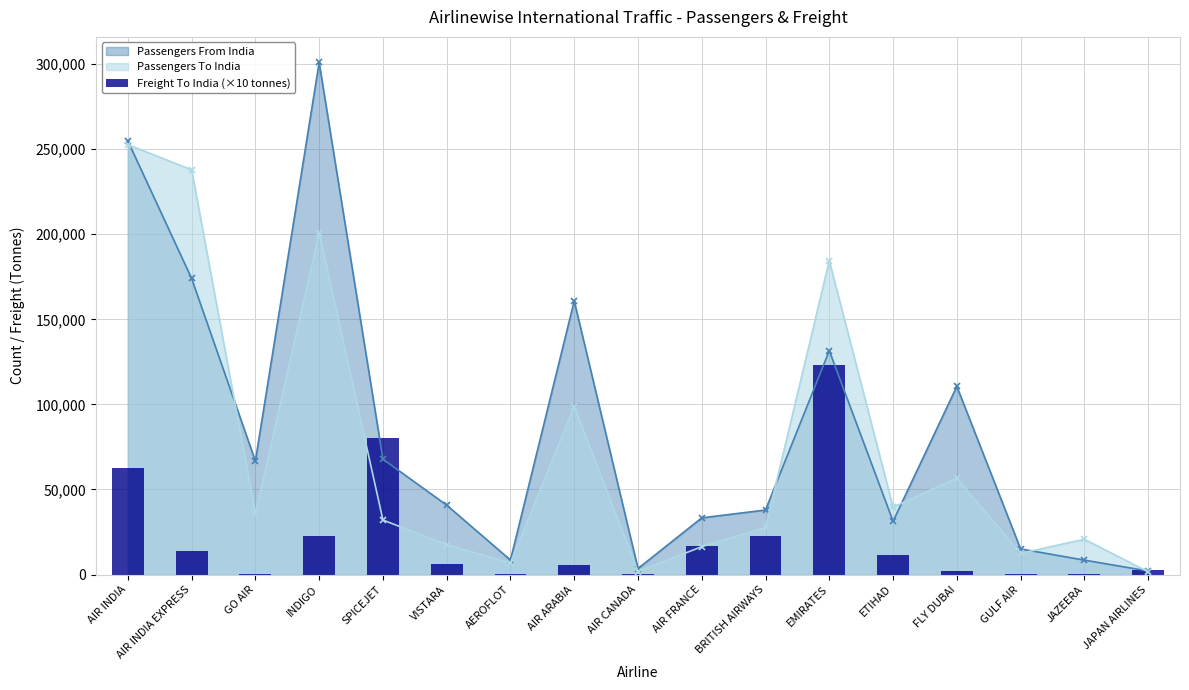

Which category has the highest value in the Passengers To India series?

AIR INDIA